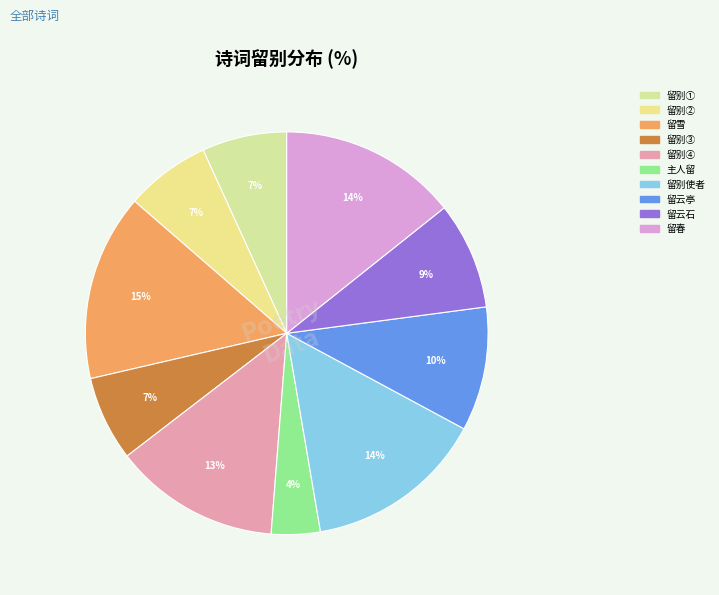

Count the number of slices in the pie.

10